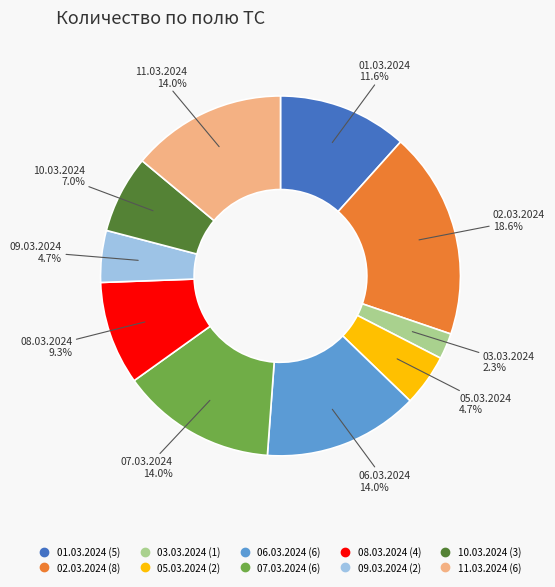

Count the number of slices in the pie.

10